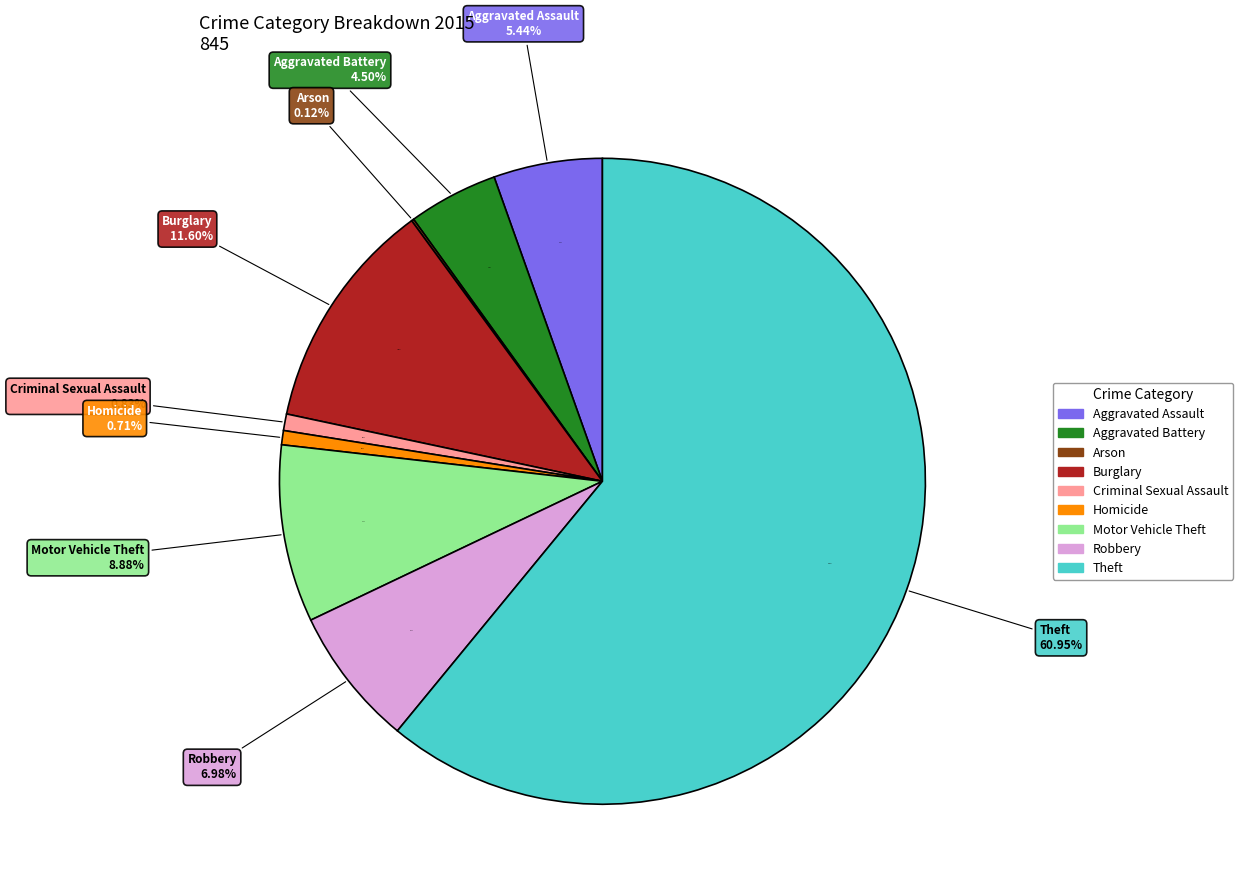

Approximately how many times larger is the value at Robbery compared to Aggravated Assault?

1.3